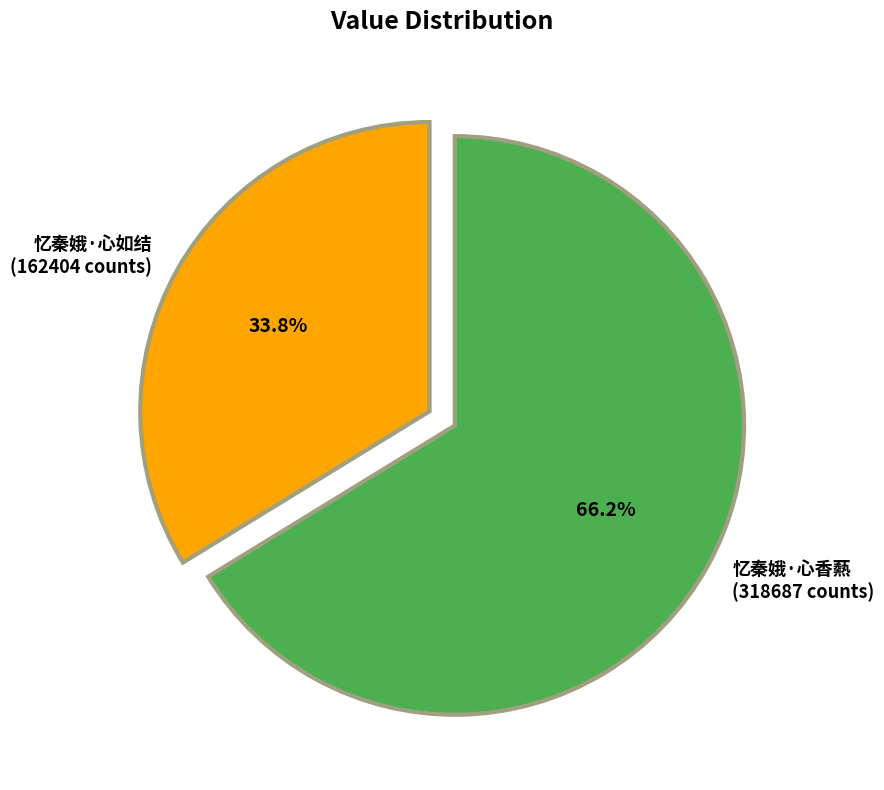

What percentage is the 忆秦娥·心香爇 slice, to the nearest percent?

66%